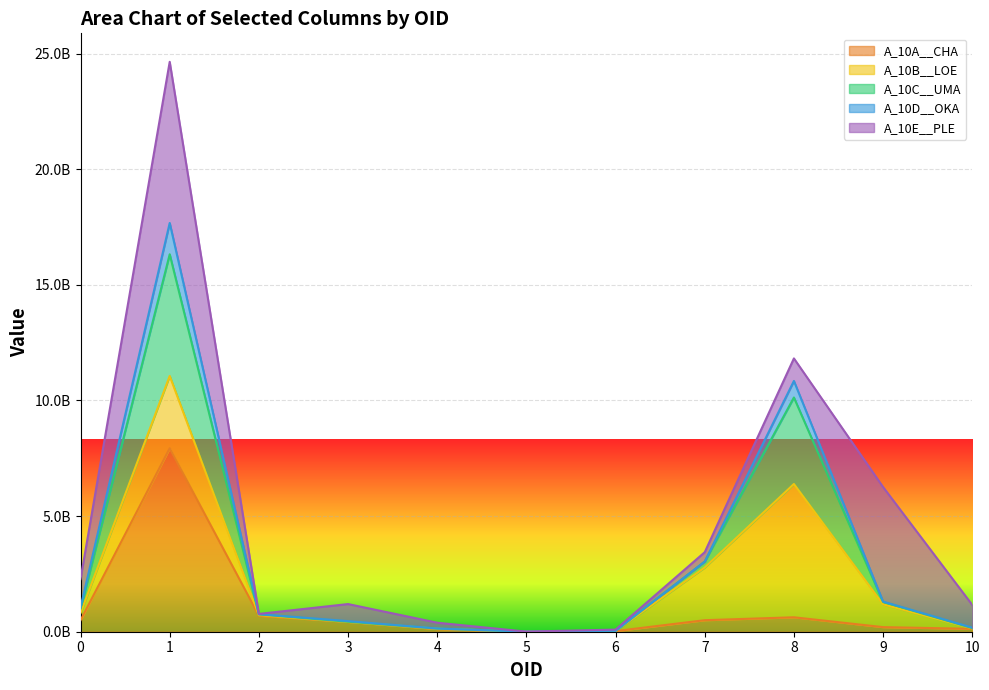

What is the minimum value shown in the chart?

2648700